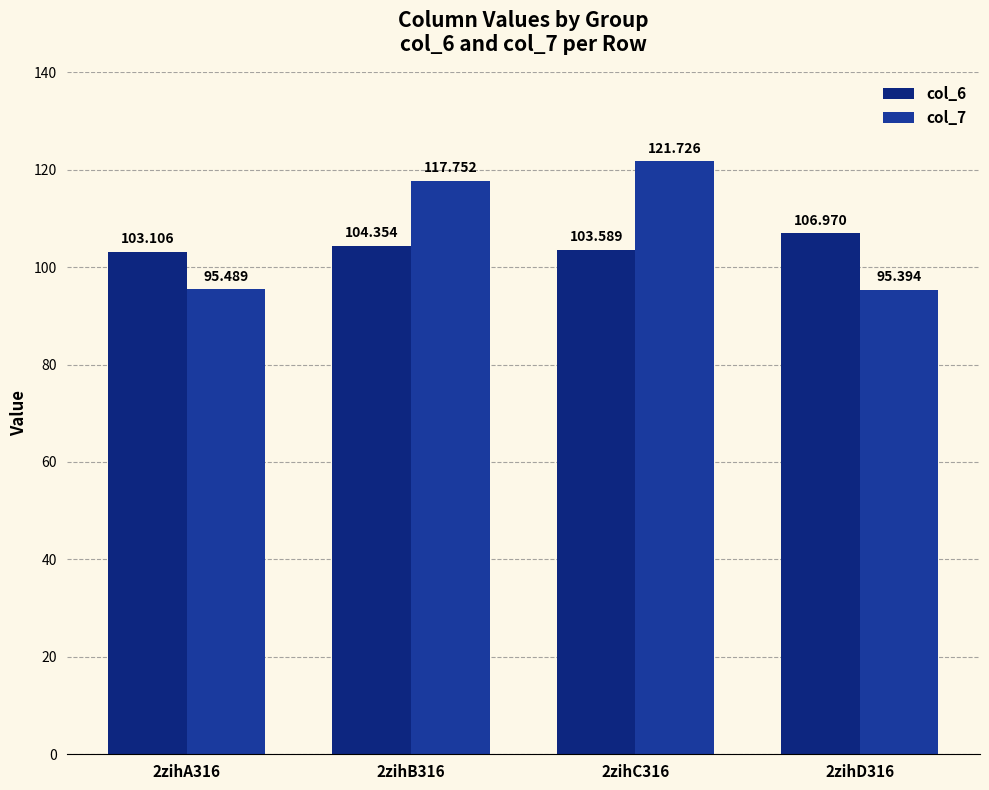

Reading right to left, list all the values displayed in this chart.

col_6: 2zihD316=107.0	2zihC316=103.6	2zihB316=104.4	2zihA316=103.1
col_7: 2zihD316=95.4	2zihC316=121.7	2zihB316=117.8	2zihA316=95.5